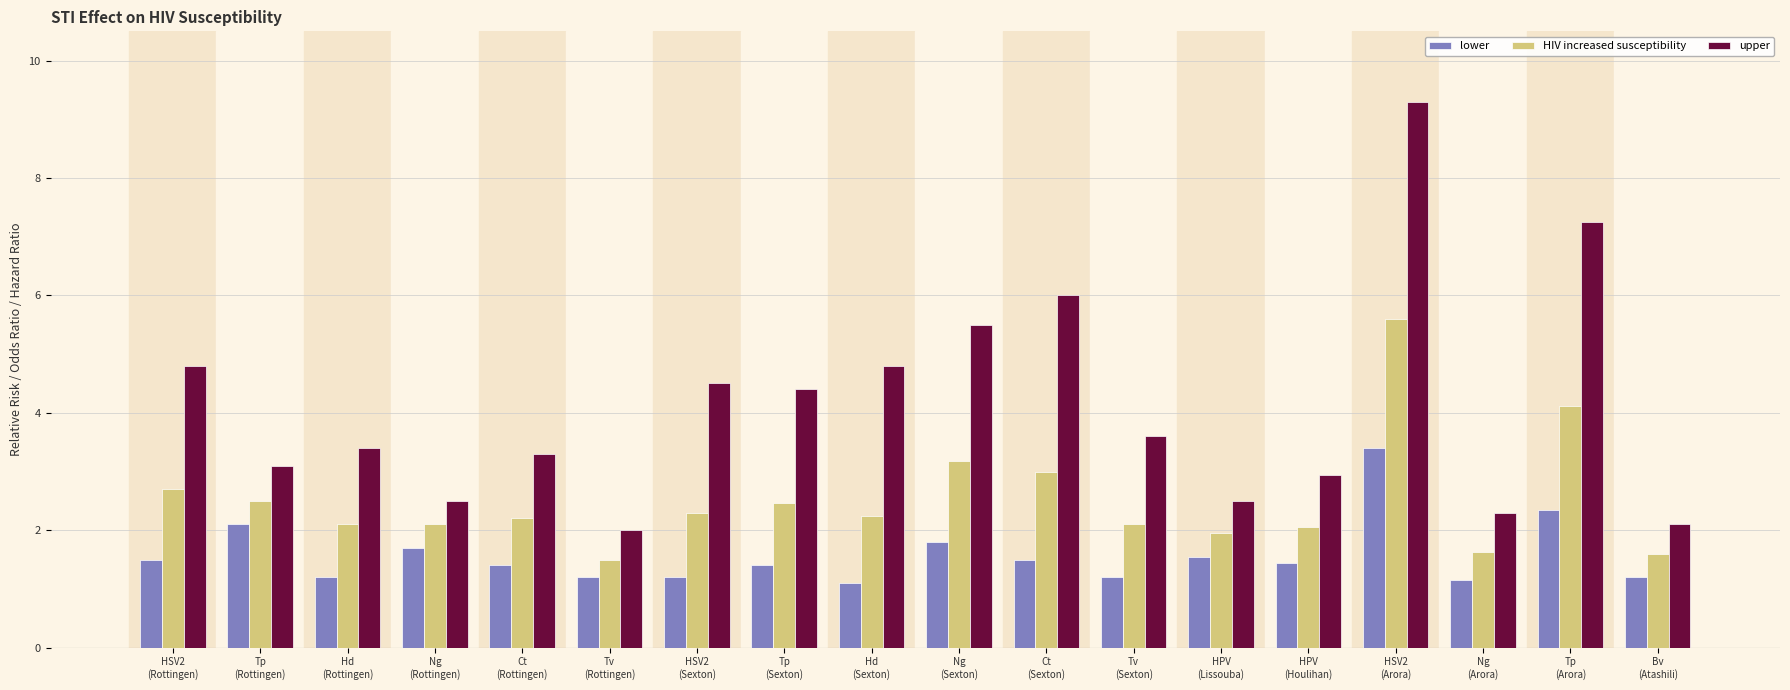

At which label does upper reach its peak?

HSV2
(Arora)